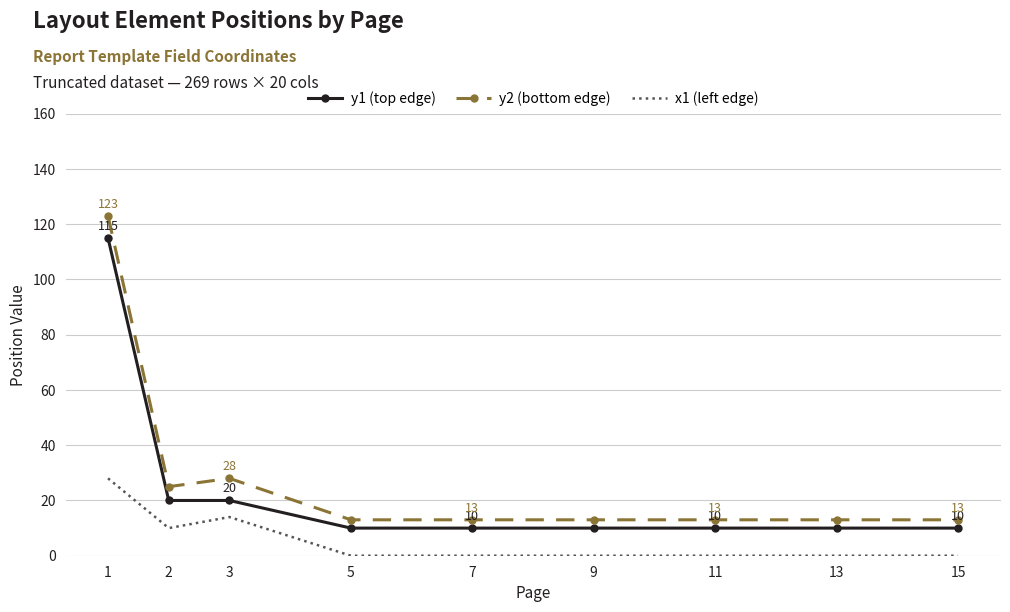

Which series changed the most between 3 and 15?

y2 (bottom edge)